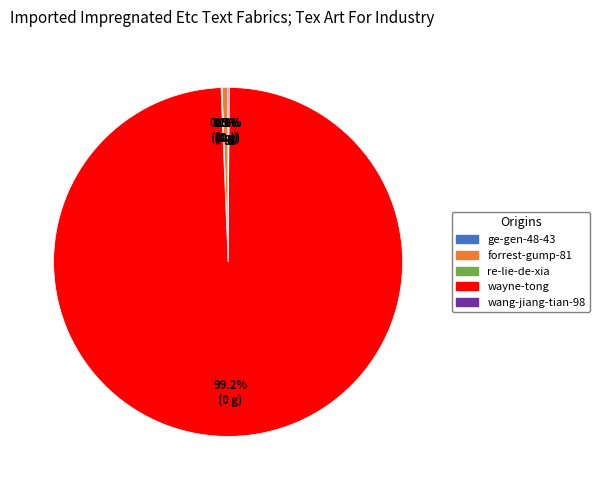

Is wayne-tong the majority of the pie?

Yes